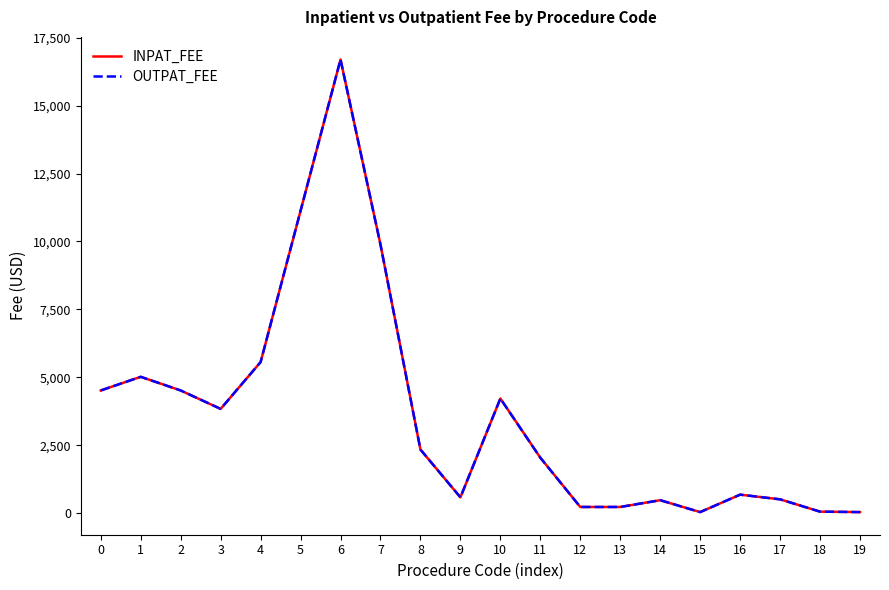

Does the chart display data point markers on the line(s)?

No